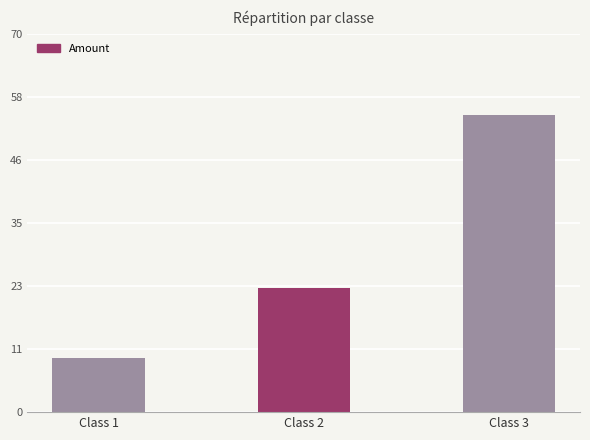

How many values are between 10 and 55?

3